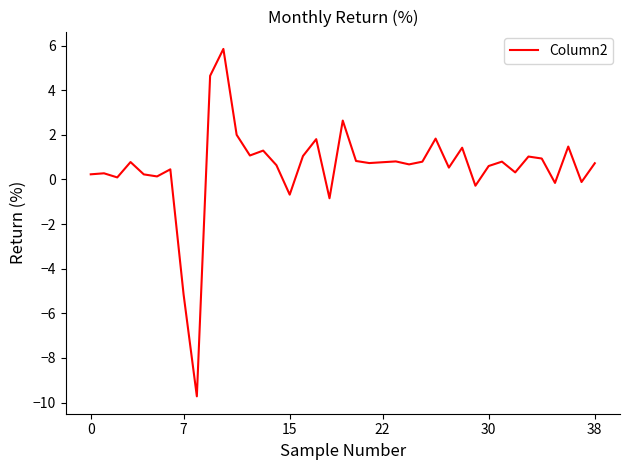

What is the difference between the maximum and minimum values?

15.6